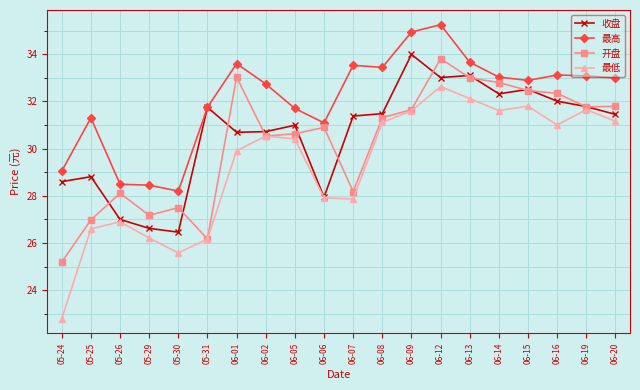

What is the smallest value displayed?

22.8